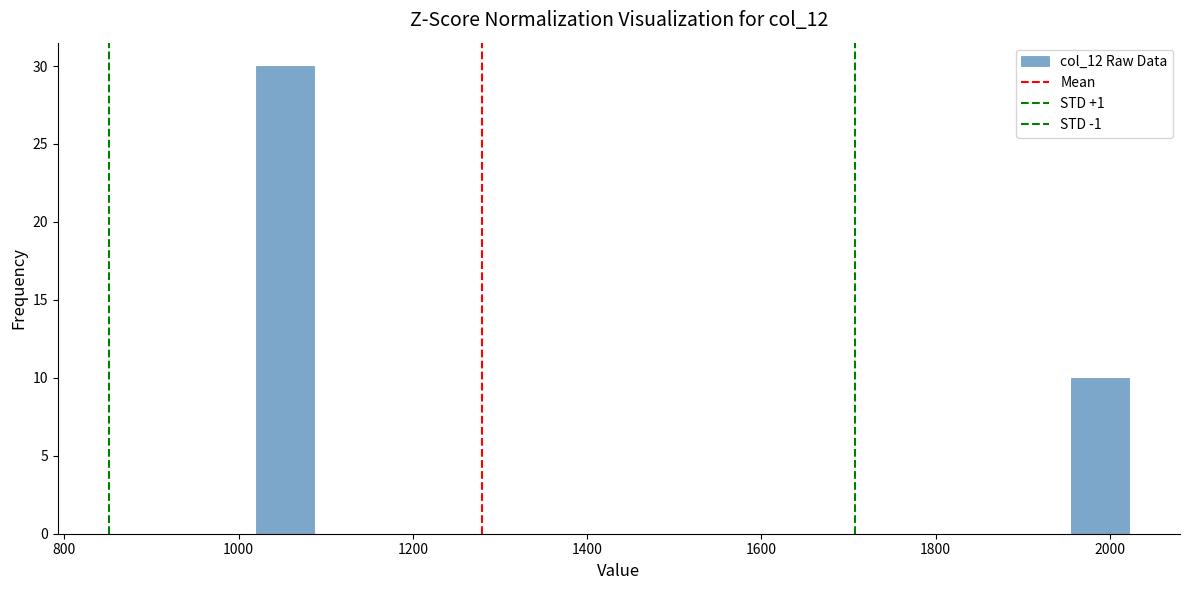

Around what value on the x-axis is the tallest bar? Give the approximate position of its centre, as read against the axis.

1060